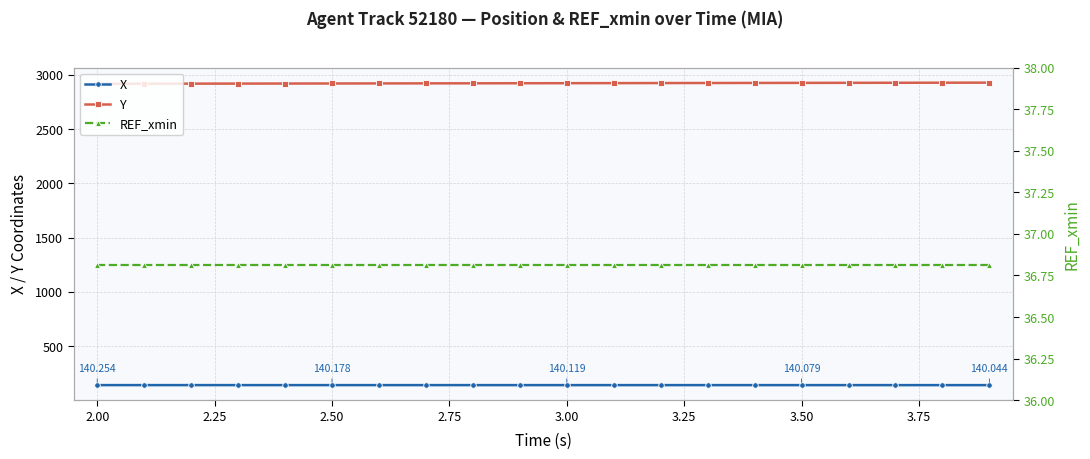

What are all the series names shown in the legend?

X, Y, REF_xmin